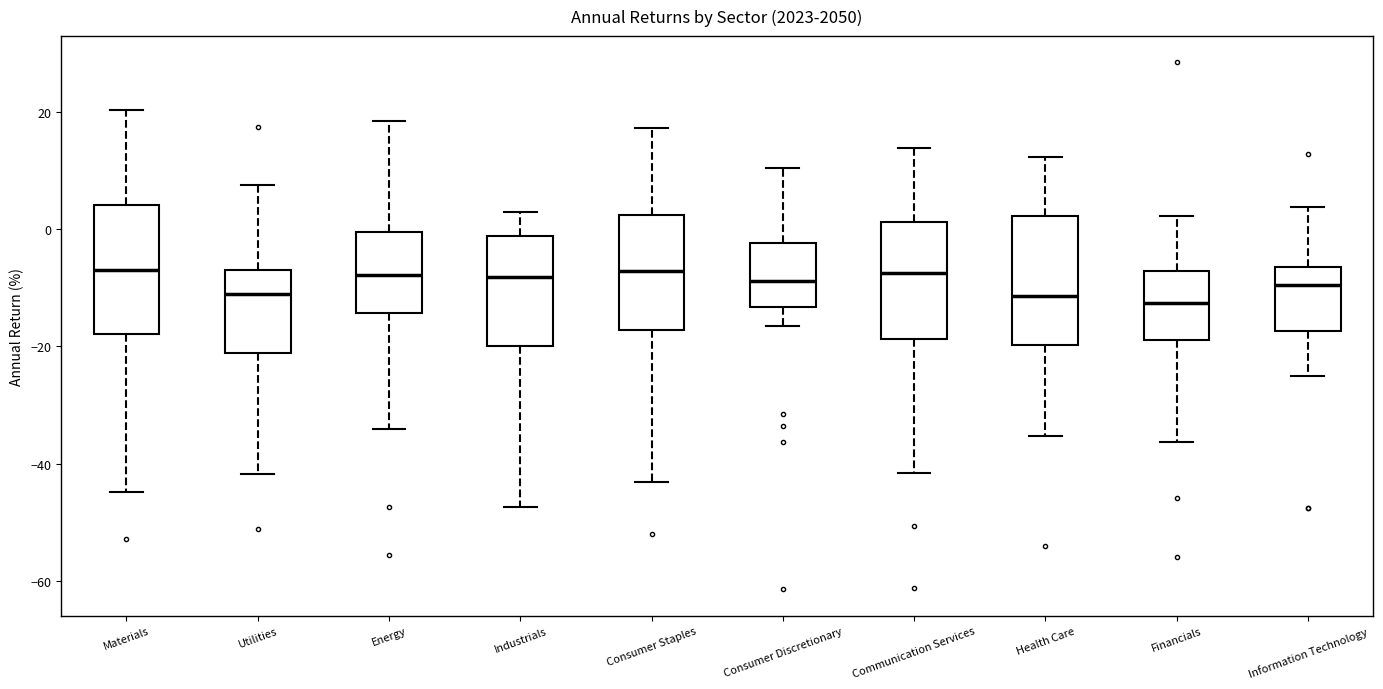

Reading left to right, read every box against the y-axis: the position of its median line, the range the box covers, and the ends of its whiskers. The values are not printed on the chart, so give them approximately, as read against the axis.

Materials: median -6, box -18 to 4, whiskers -44 to 20
Utilities: median -10, box -22 to -6, whiskers -42 to 8
Energy: median -8, box -14 to 0, whiskers -34 to 18
Industrials: median -8, box -20 to -2, whiskers -48 to 2
Consumer Staples: median -8, box -18 to 2, whiskers -44 to 18
Consumer Discretionary: median -8, box -14 to -2, whiskers -16 to 10
Communication Services: median -8, box -18 to 2, whiskers -42 to 14
Health Care: median -12, box -20 to 2, whiskers -36 to 12
Financials: median -12, box -18 to -8, whiskers -36 to 2
Information Technology: median -10, box -18 to -6, whiskers -26 to 4